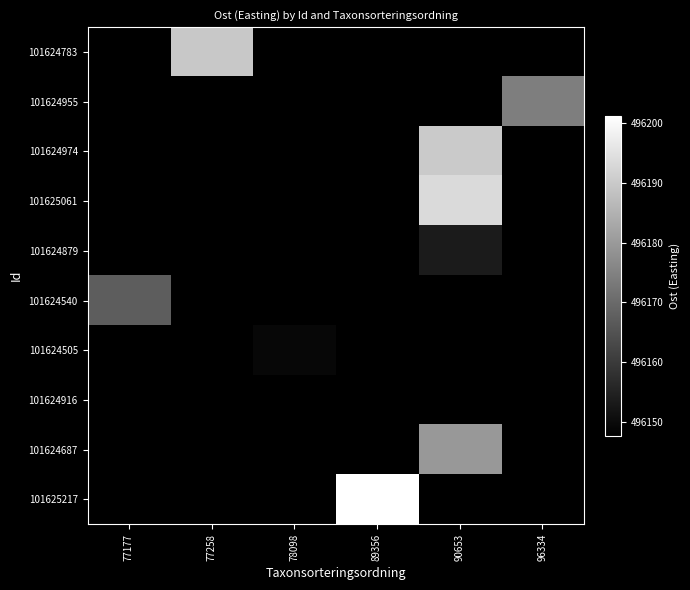

At which label does 101624783 reach its minimum?

77177